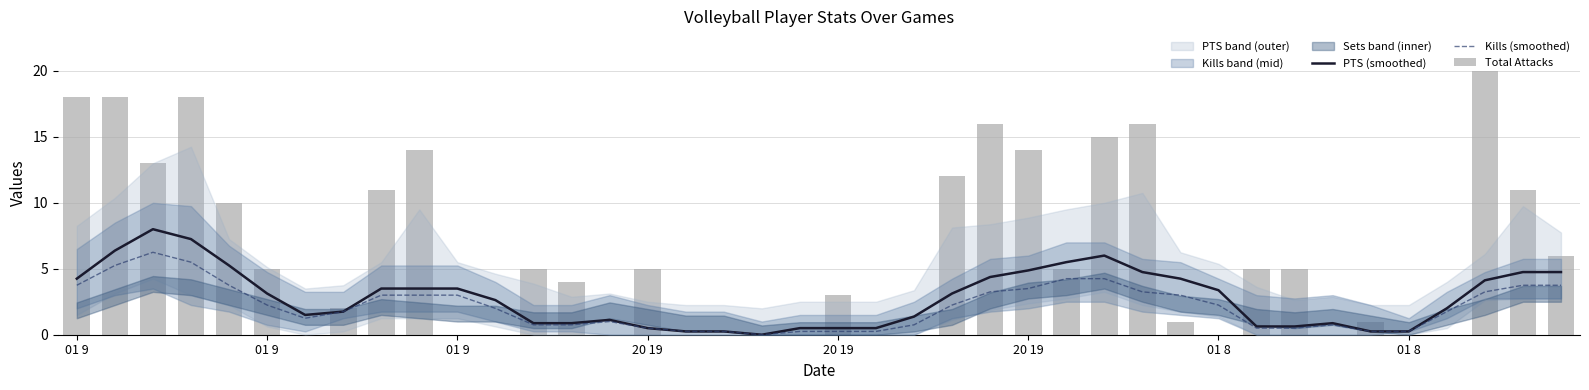

Does the chart contain any negative values?

No